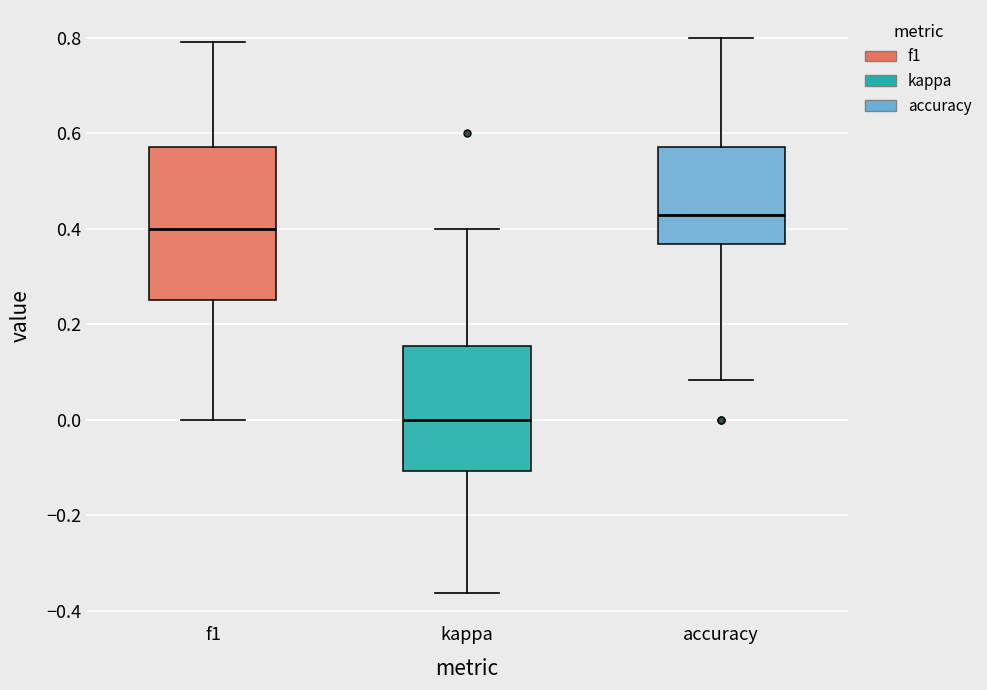

Comparing the boxes themselves (not the whiskers), which one is the tallest?

f1